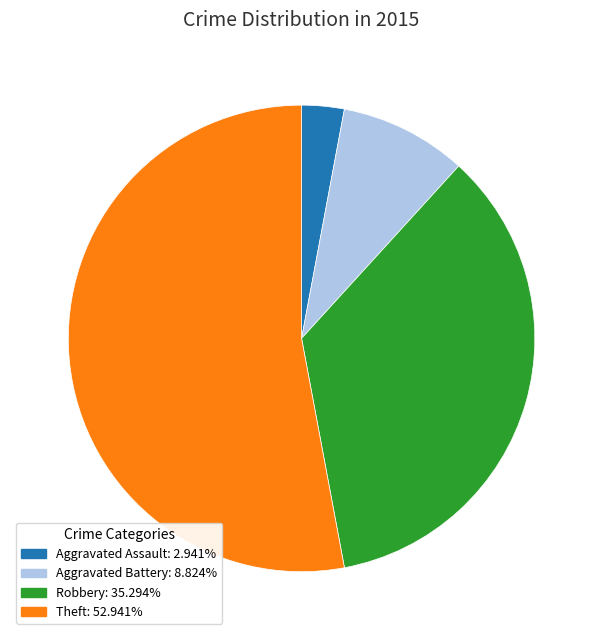

Is there a majority slice in this chart?

Yes